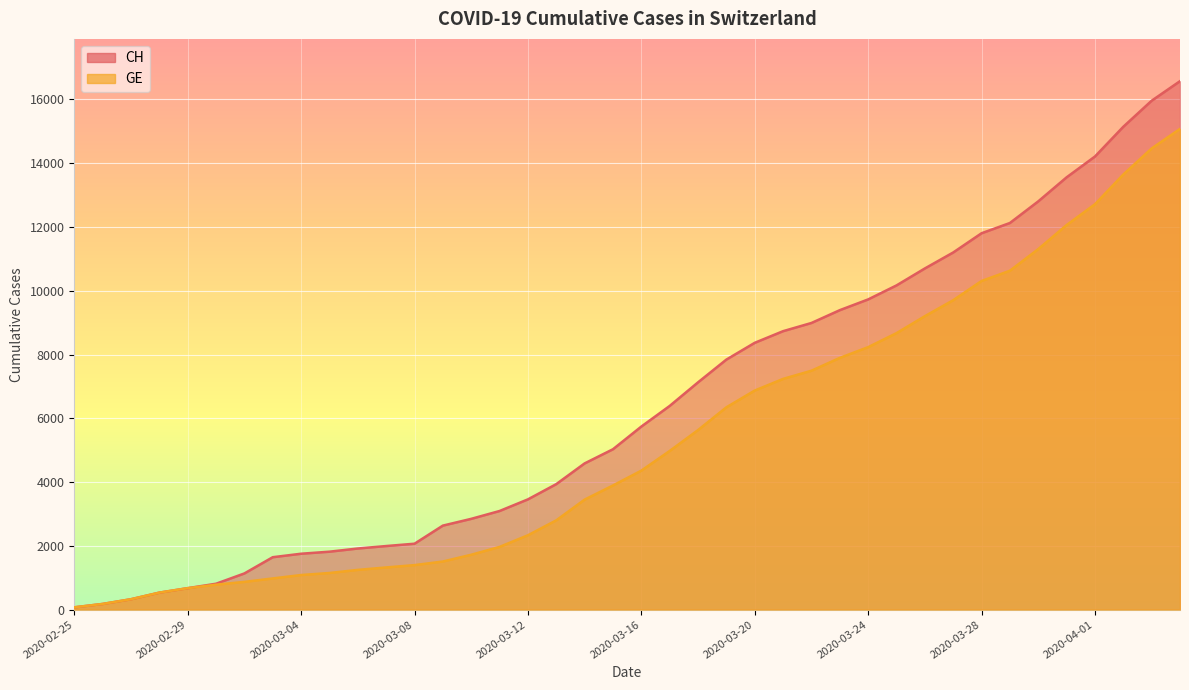

At how many categories does at least one series exceed 8804?

14